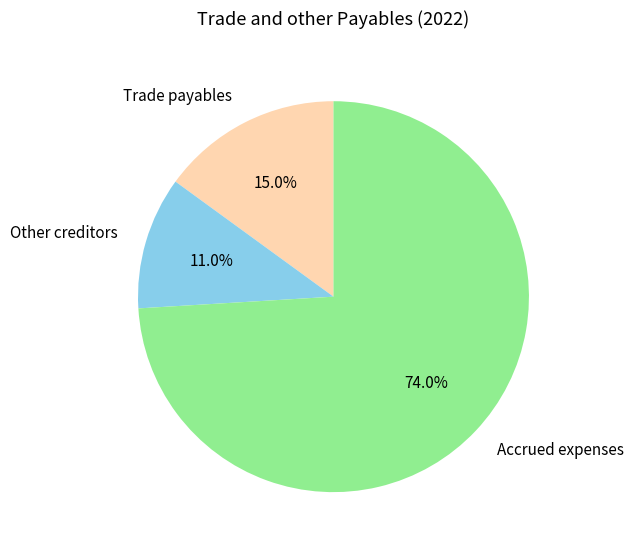

How many segments does this pie chart have?

3